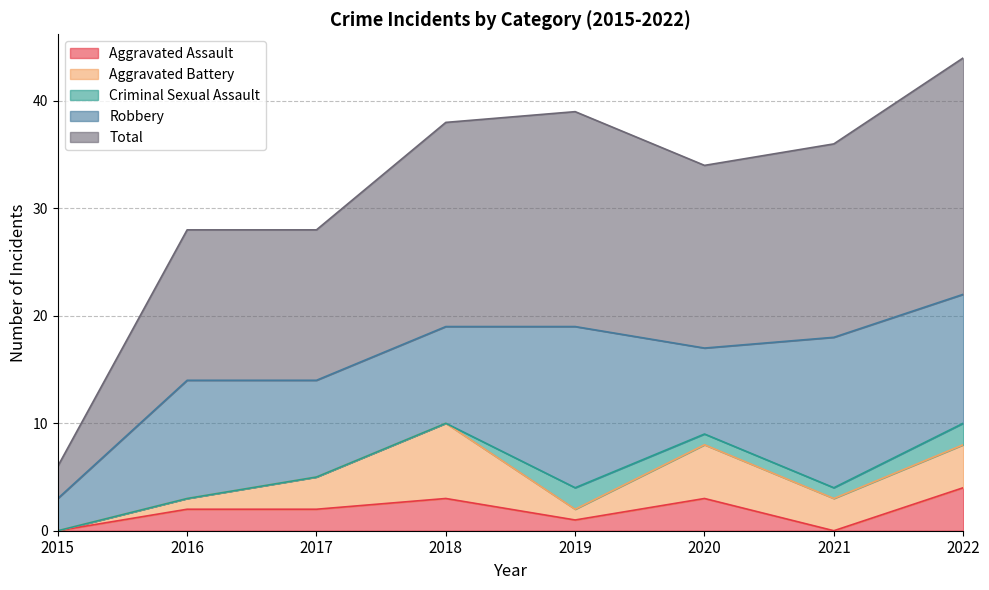

Which category has the lowest value in the Aggravated Battery series?

2015